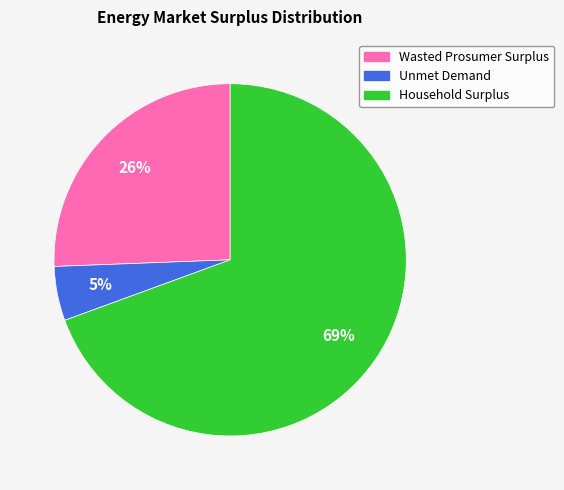

Rank the categories by value from highest to lowest.

Household Surplus, Wasted Prosumer Surplus, Unmet Demand